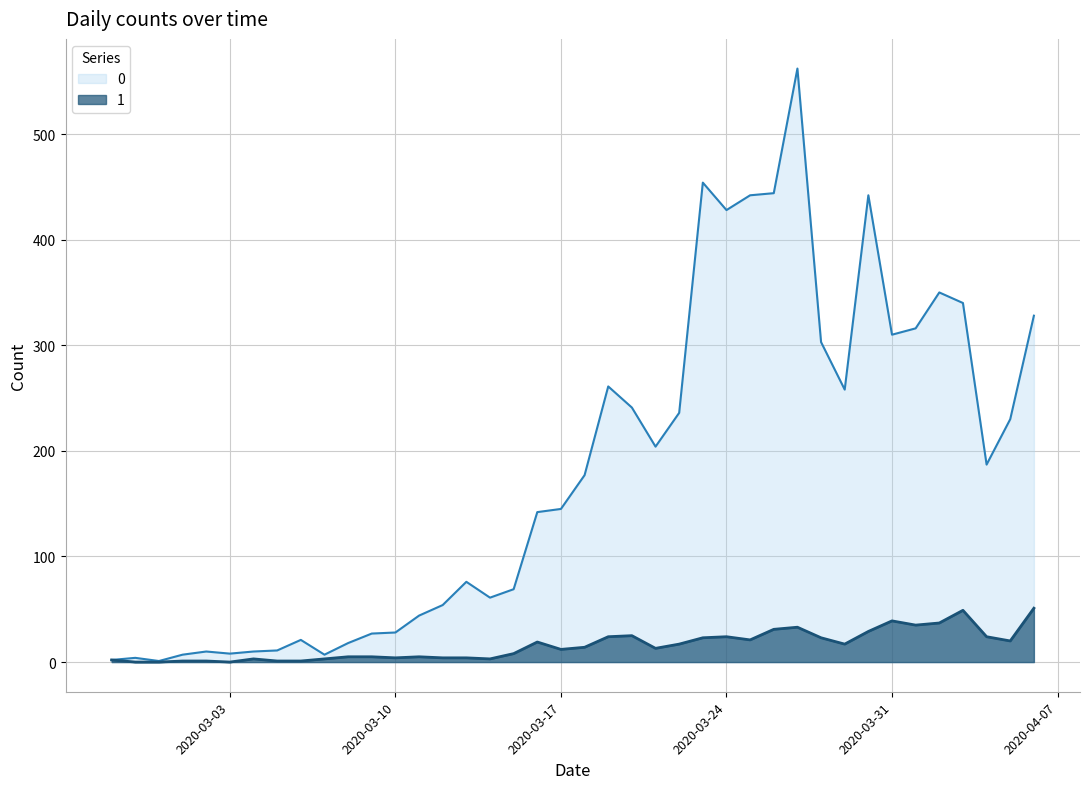

The 1 series shows 23 at 2020-03-28. True or false?

True